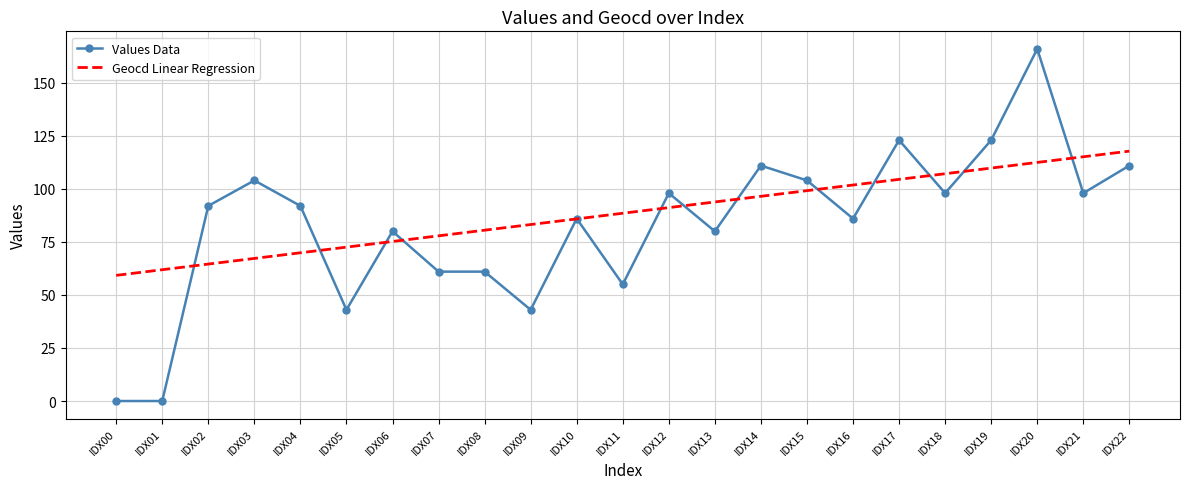

Which series changed the most between IDX08 and IDX21?

Values Data